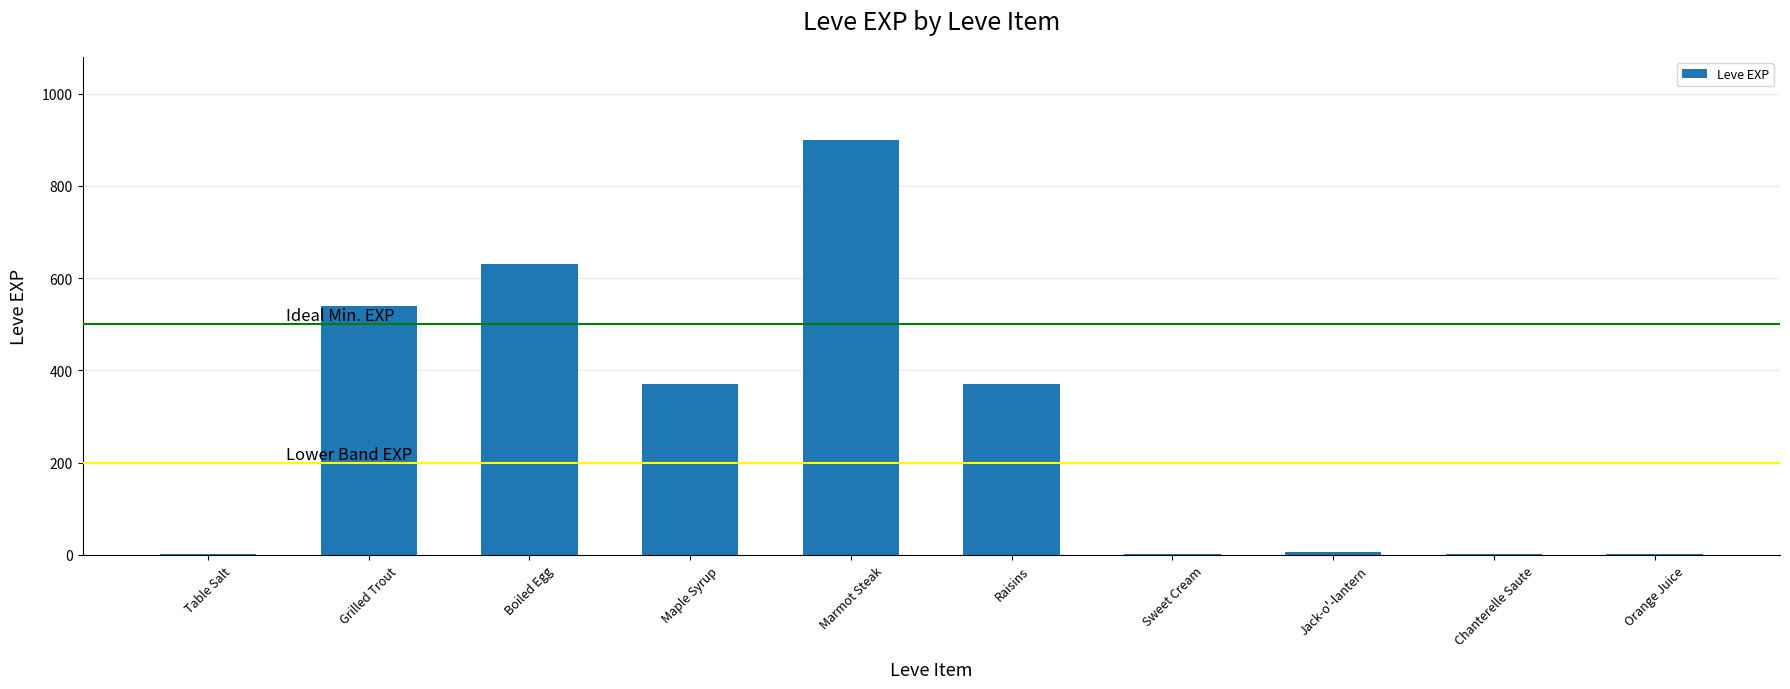

Where does the data first go above 370?

Grilled Trout